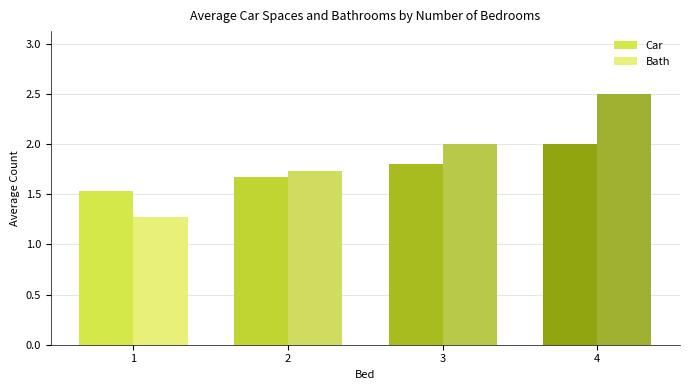

What is the maximum value for Car?

2.0